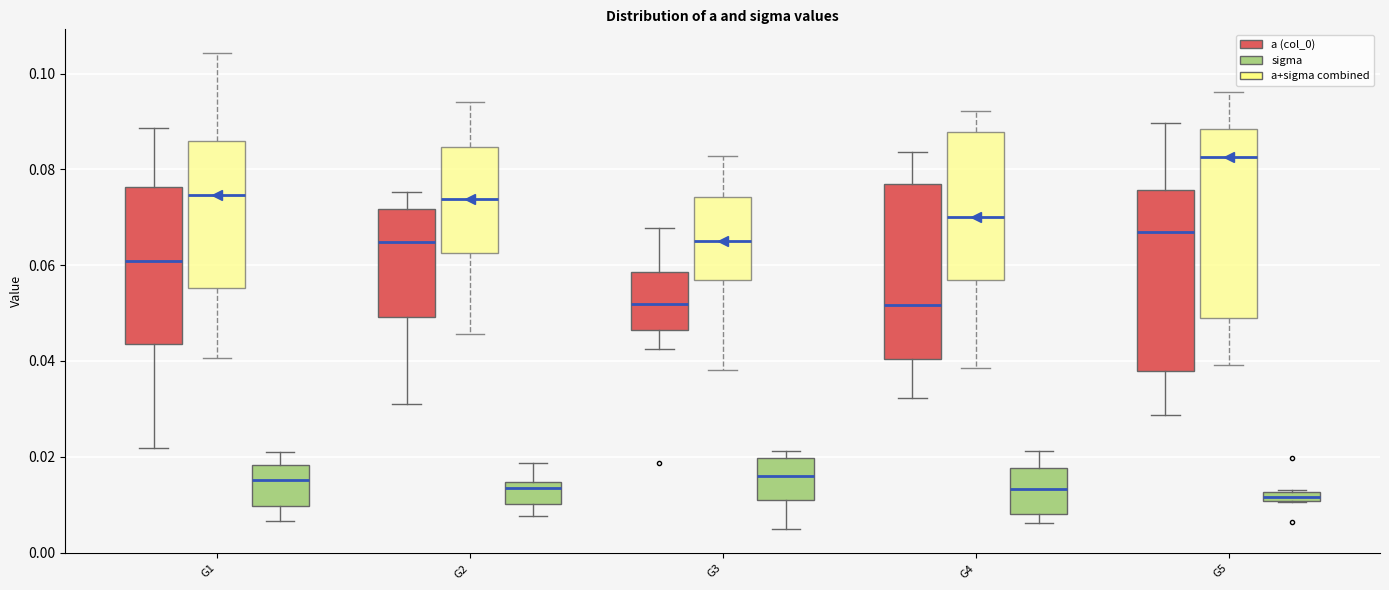

Where does the lower whisker of the box for G2 (sigma) end on the y-axis? The values are not printed on the chart, so give them approximately, as read against the axis.

0.008